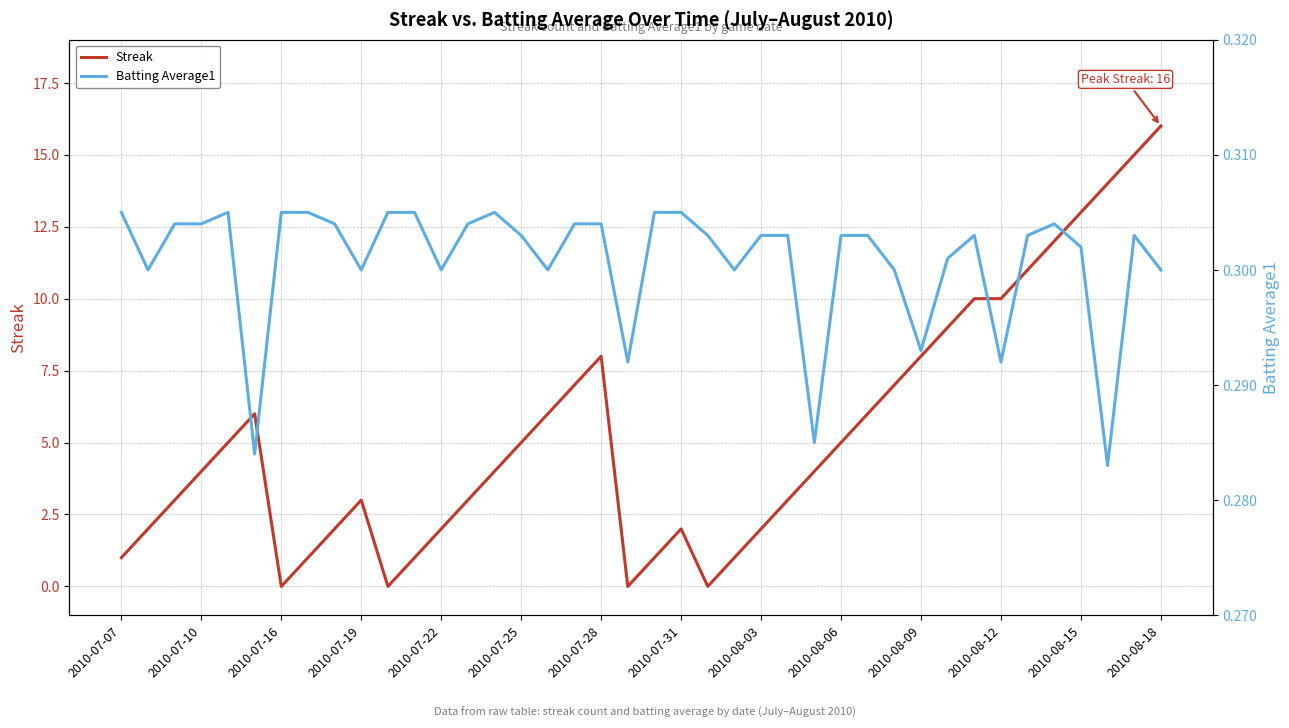

What is the highest value of the Streak series?

16